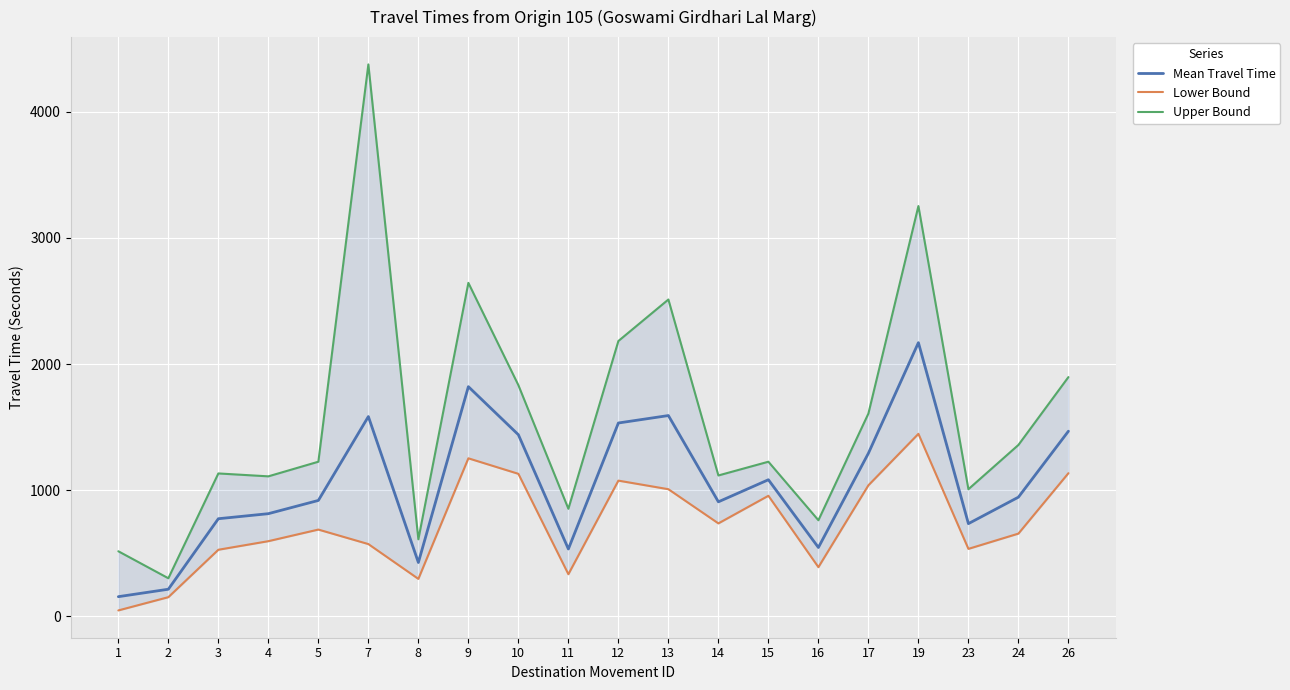

At which label does Lower Bound first exceed 688?

9